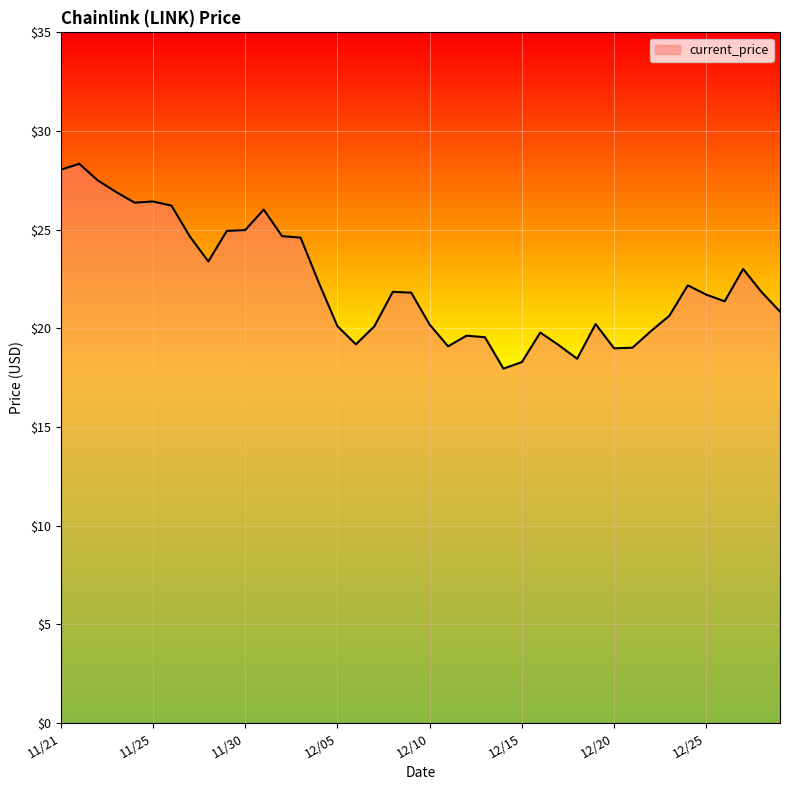

What is the minimum value shown in the chart?

18.0